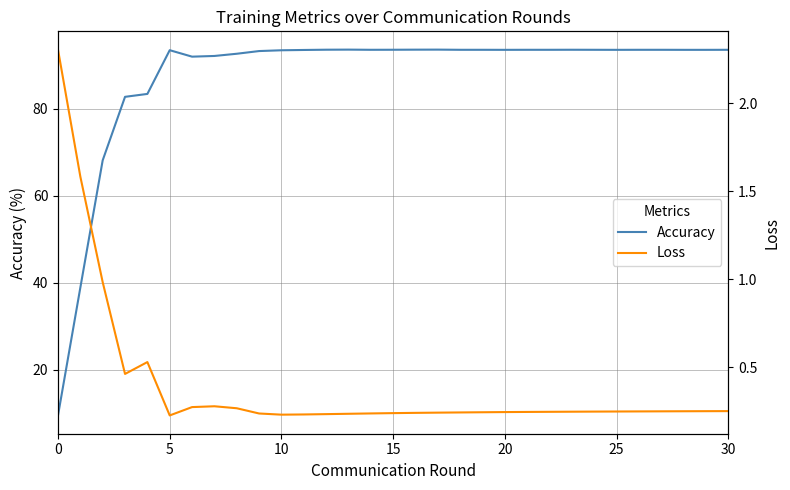

Is it true that Accuracy equals 158.6 at 25?

False